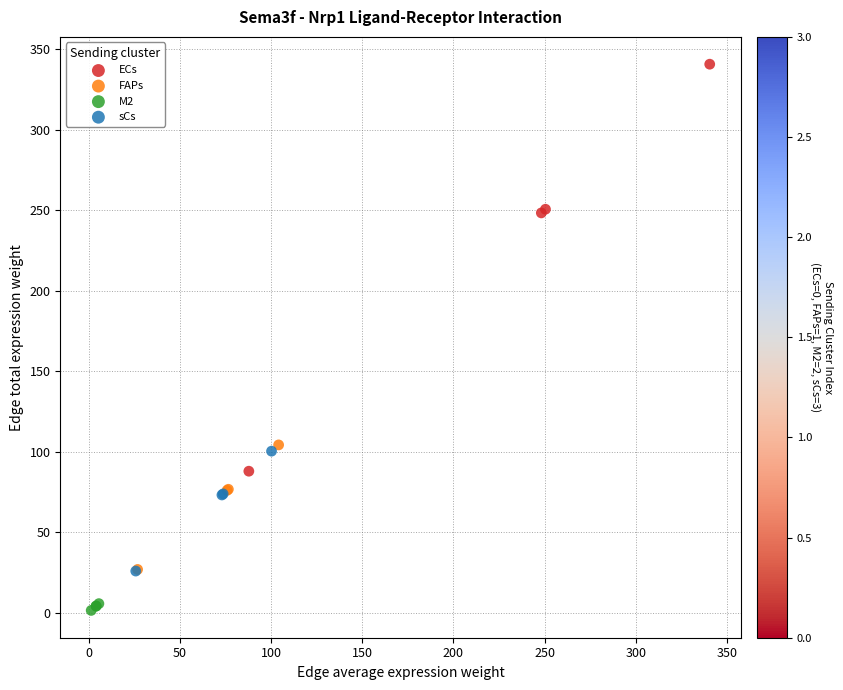

Which series contains the lowest Y value?

M2